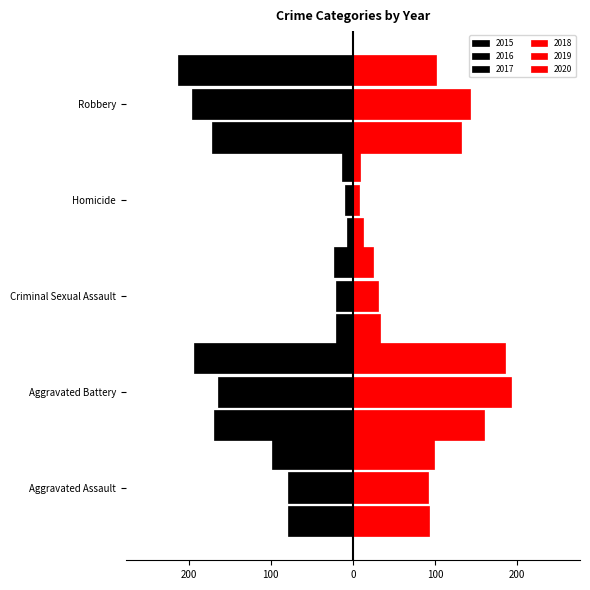

Where is 2020 nearest to the value 97?

Aggravated Assault